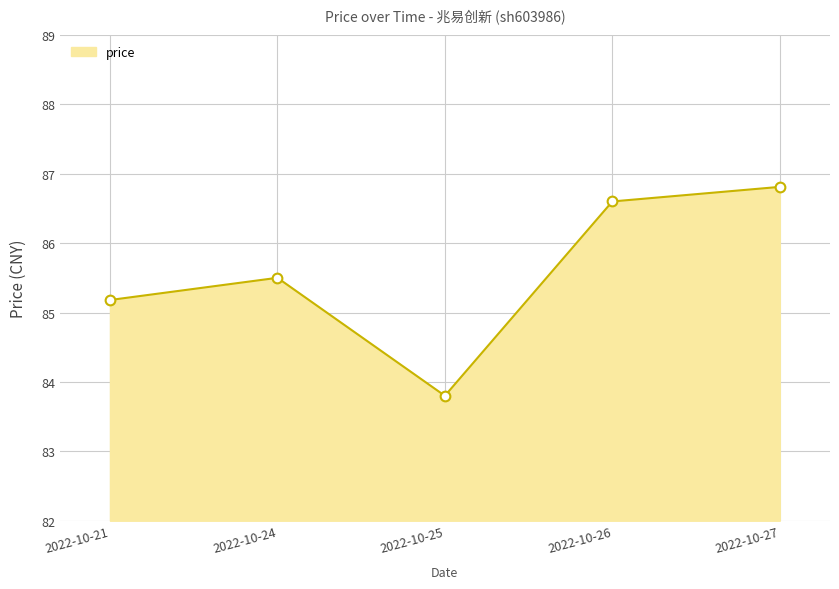

The chart shows a value of 28.3 at 2022-10-27. True or false?

False